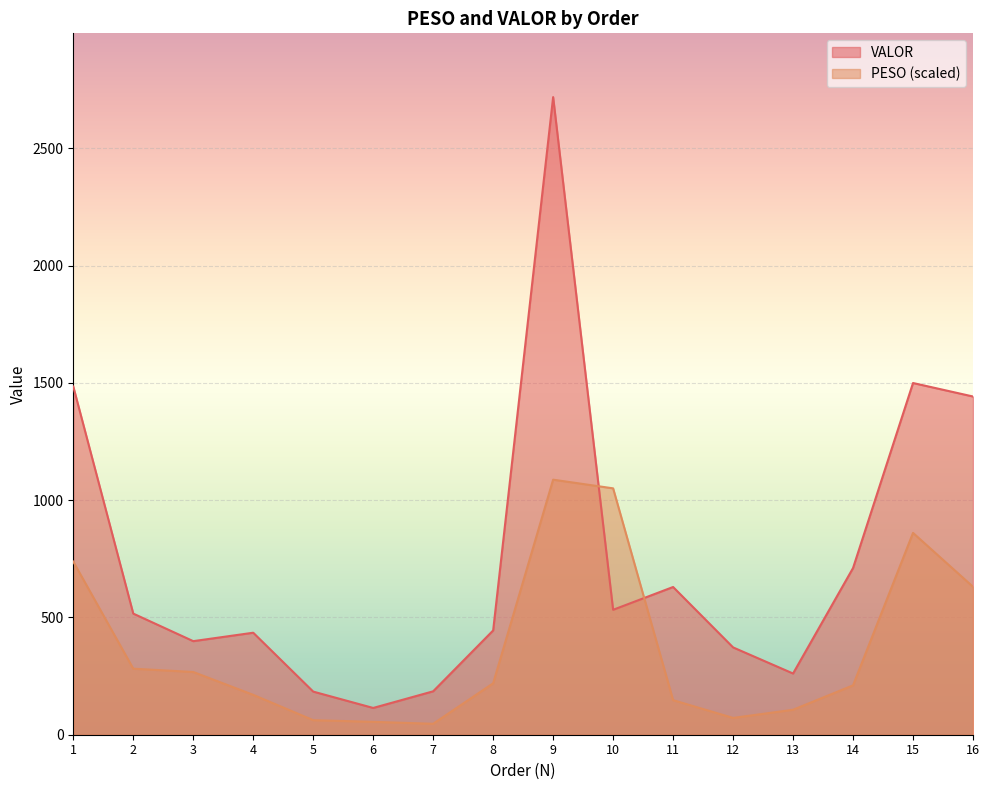

At how many categories does at least one series exceed 2336?

1